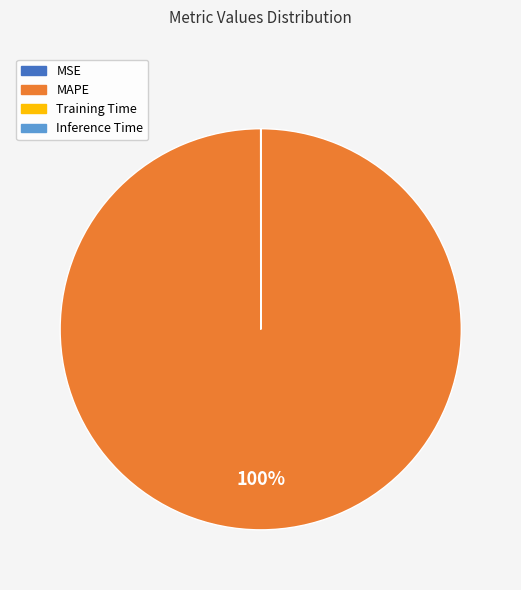

Which category has the biggest portion of the pie?

MAPE